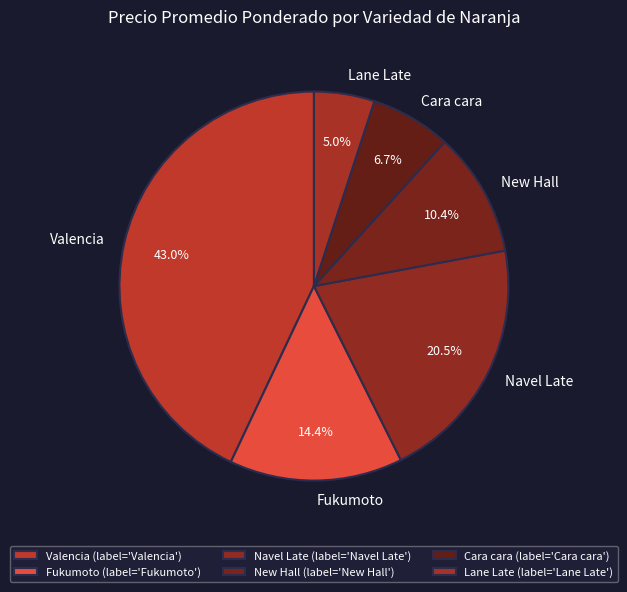

Approximately how many times larger is the value at Fukumoto compared to Valencia?

0.3